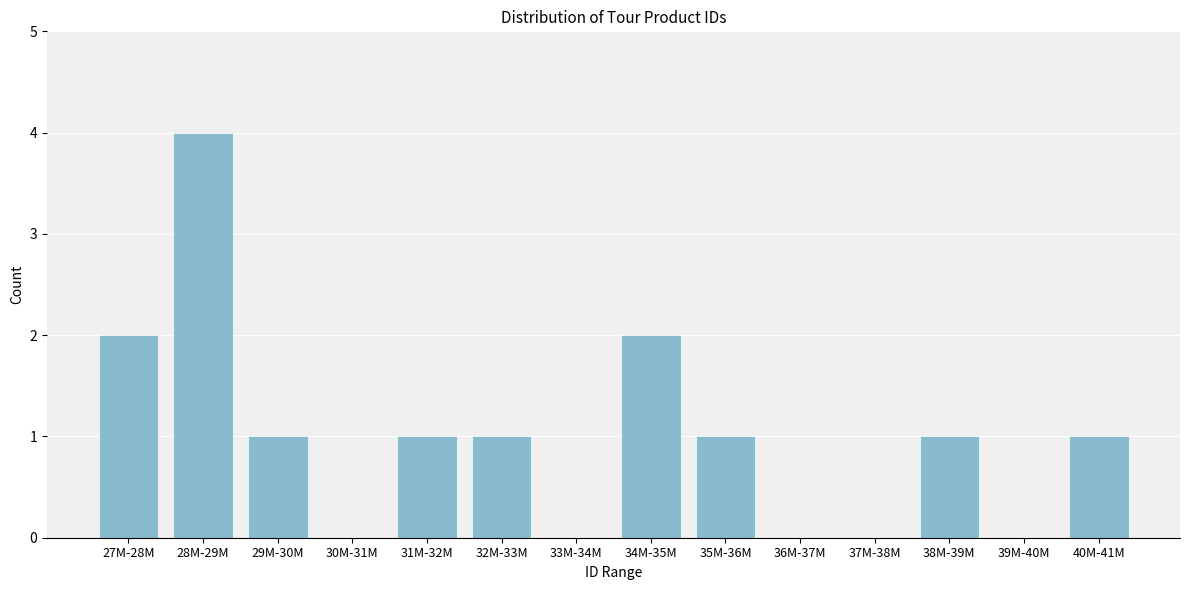

Reading left to right, what are all the values shown in this chart?

27M-28M=2	28M-29M=4	29M-30M=1	30M-31M=0	31M-32M=1	32M-33M=1	33M-34M=0	34M-35M=2	35M-36M=1	36M-37M=0	37M-38M=0	38M-39M=1	39M-40M=0	40M-41M=1